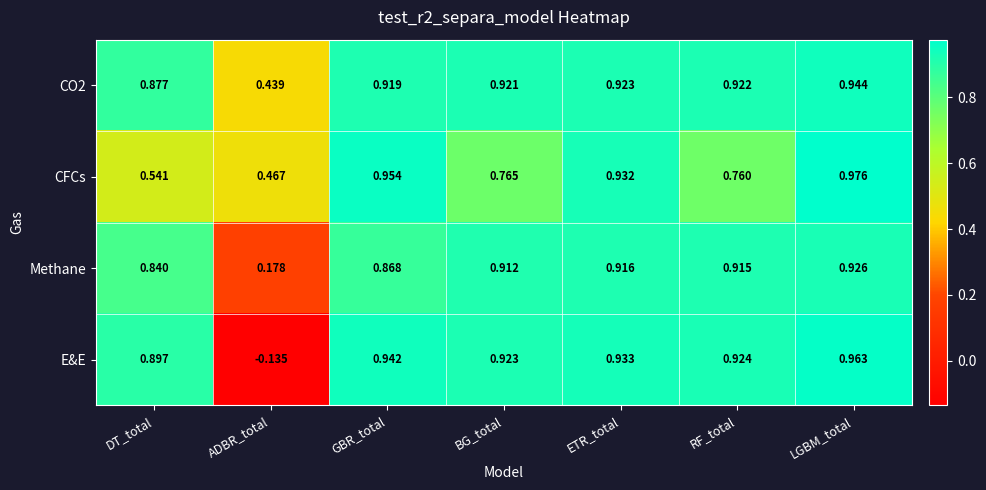

Which series changed the most between ADBR_total and GBR_total?

E&E